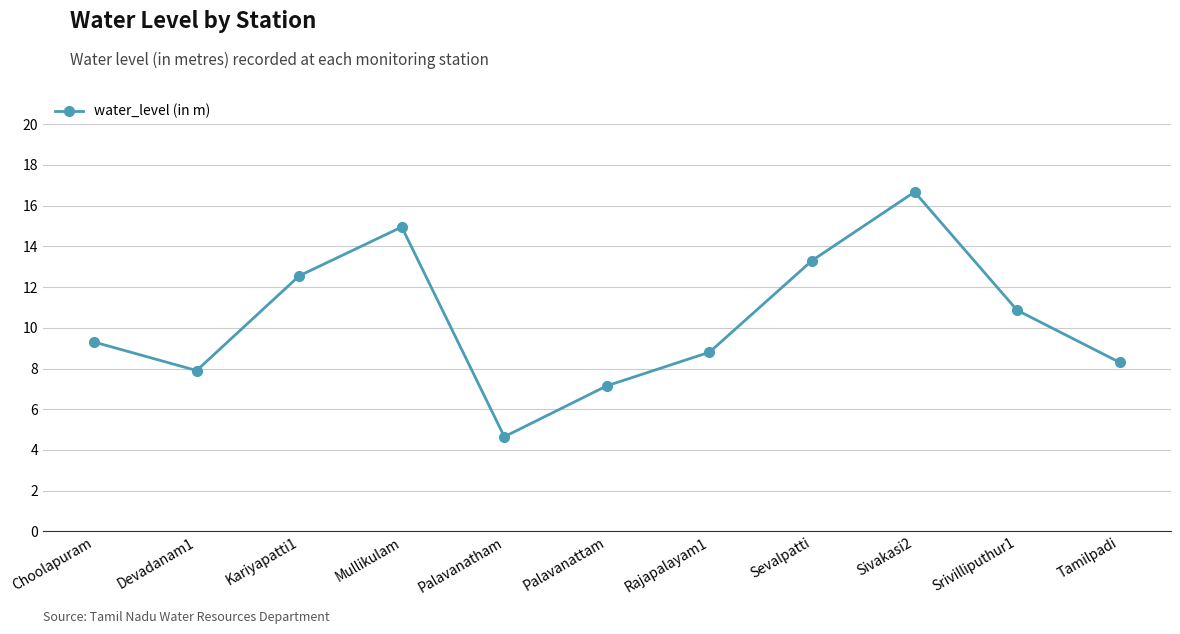

How many interior local peaks (higher than both neighbors) does the data have?

2